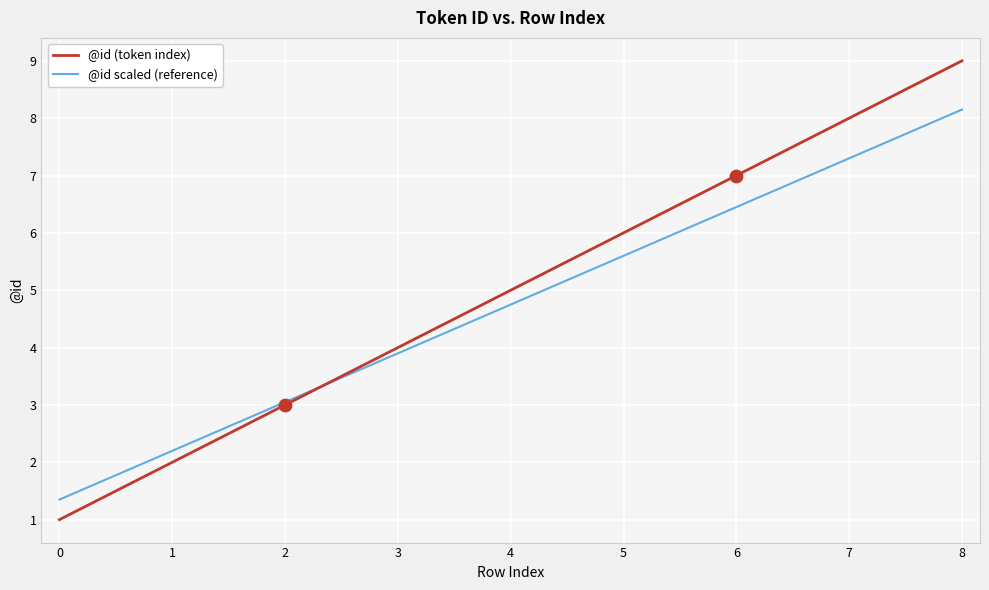

Which series has the largest total across all categories?

@id (token index)